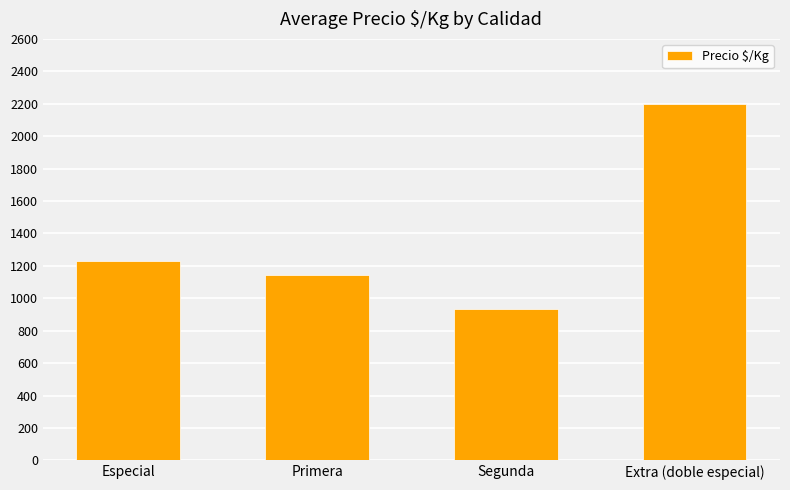

Reading left to right, extract all data points from this chart.

1231	1143	933	2200